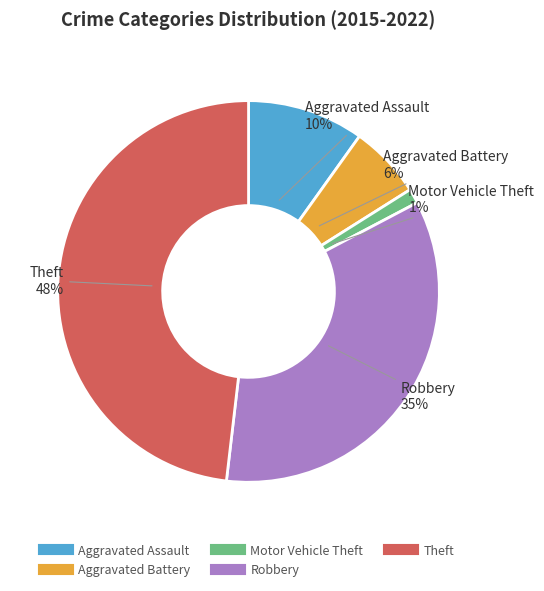

Does Theft account for over 50% of the chart?

No